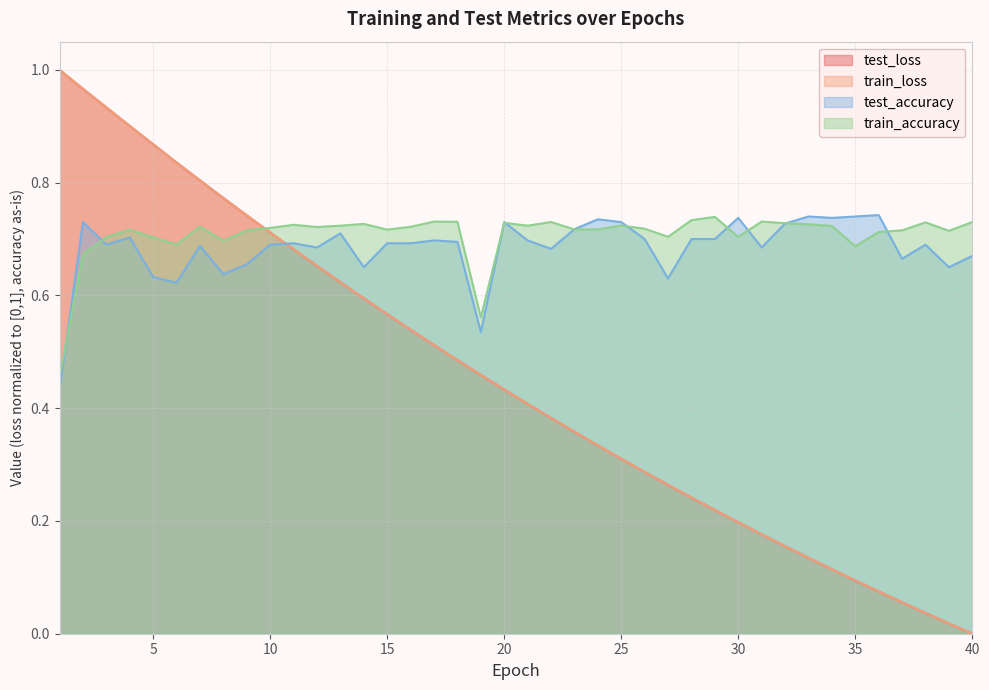

What is the value of the train_accuracy point at the 10th from the left?

0.7